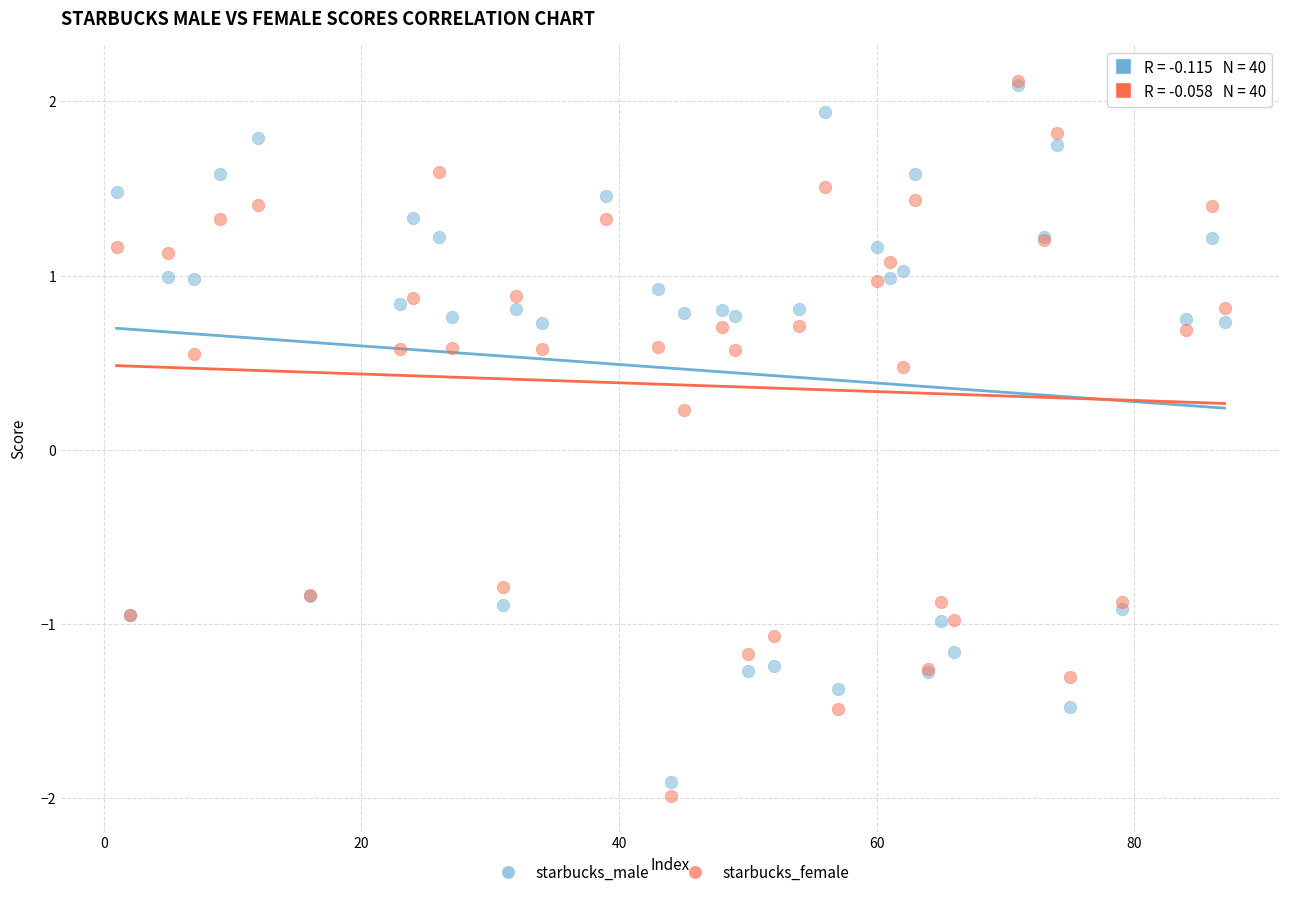

What are all the series names shown in the legend?

starbucks_male, starbucks_female